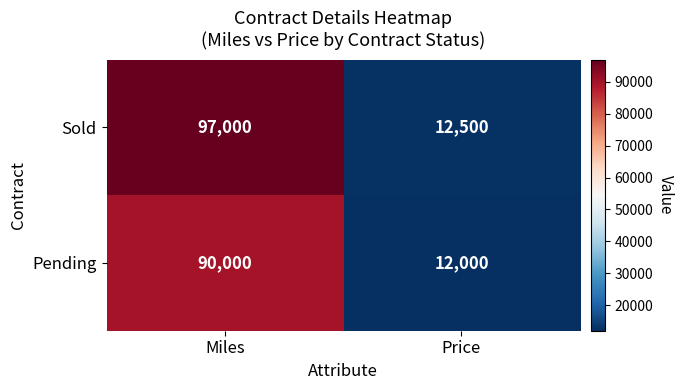

What is the minimum value for Pending?

12000